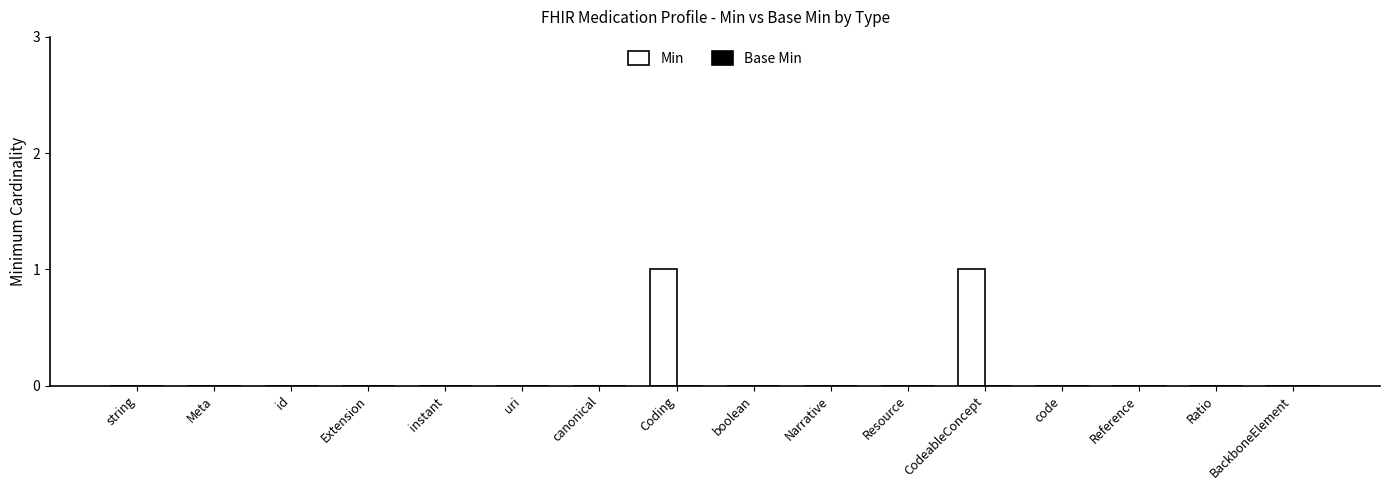

True or false: the data shows 1 at Ratio.

False